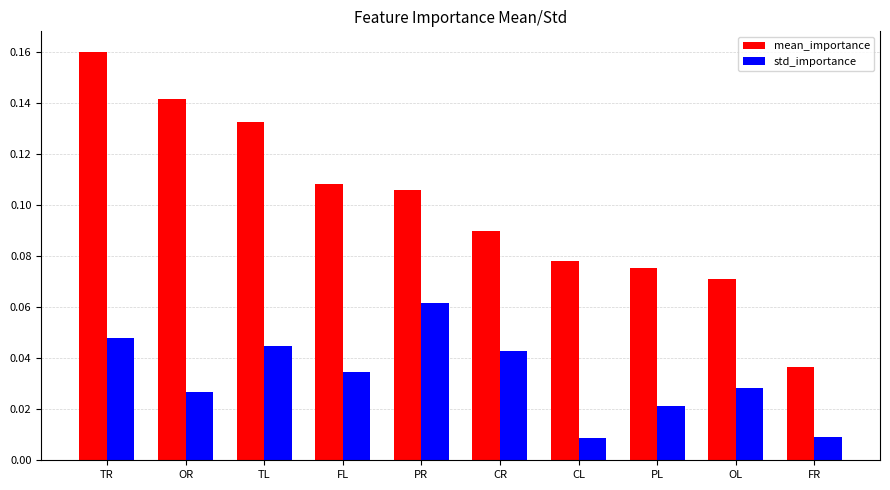

What is the label of the 10th bar from the left?

FR